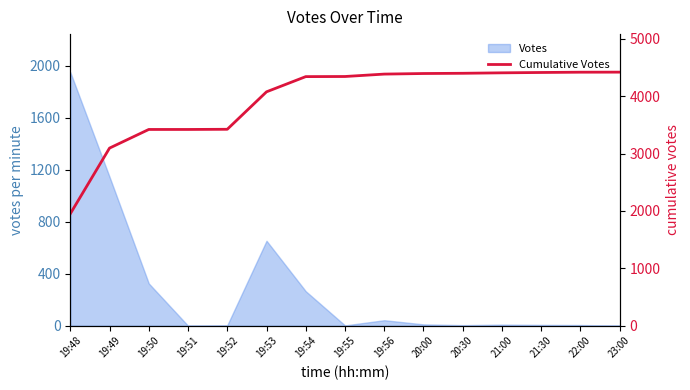

What is the change in value from 19:52 to 20:00?

+972